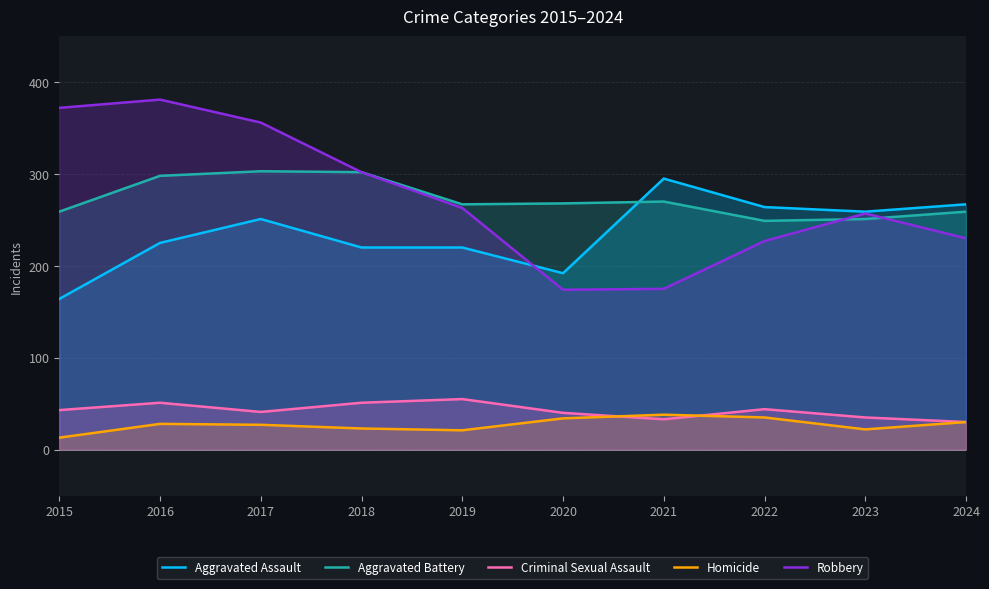

Where is Homicide nearest to the value 25?

2017